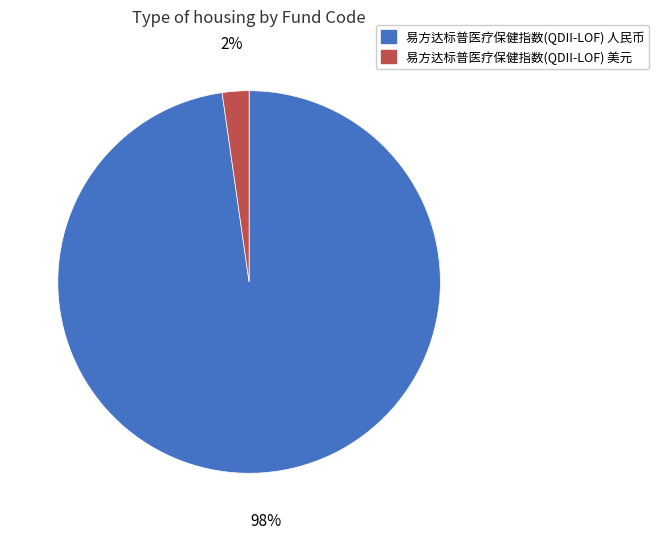

How many slices are in this pie chart?

2